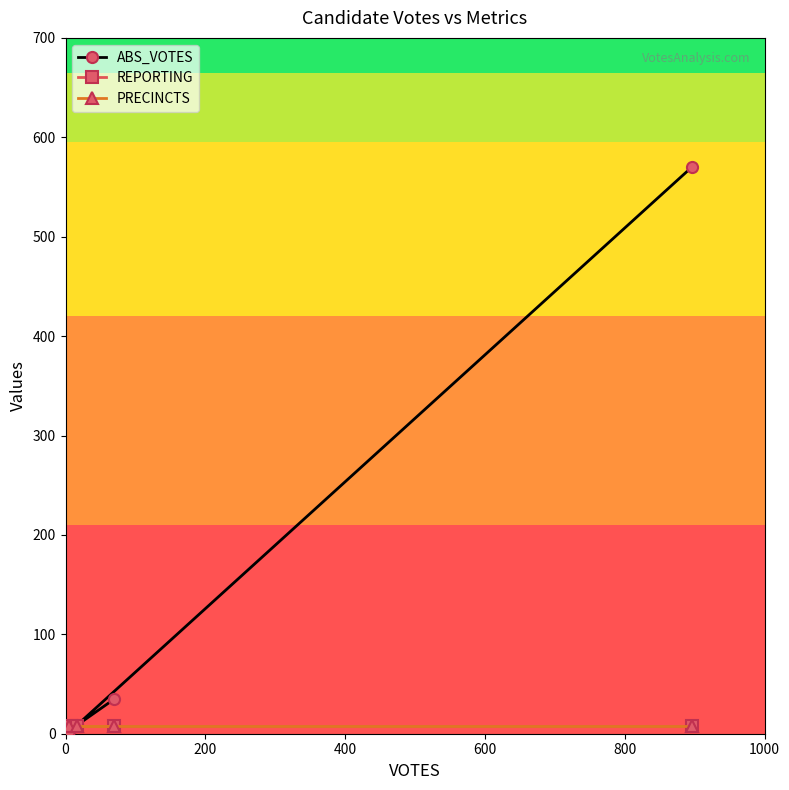

Rank the series by their maximum value, from lowest to highest.

REPORTING, PRECINCTS, ABS_VOTES